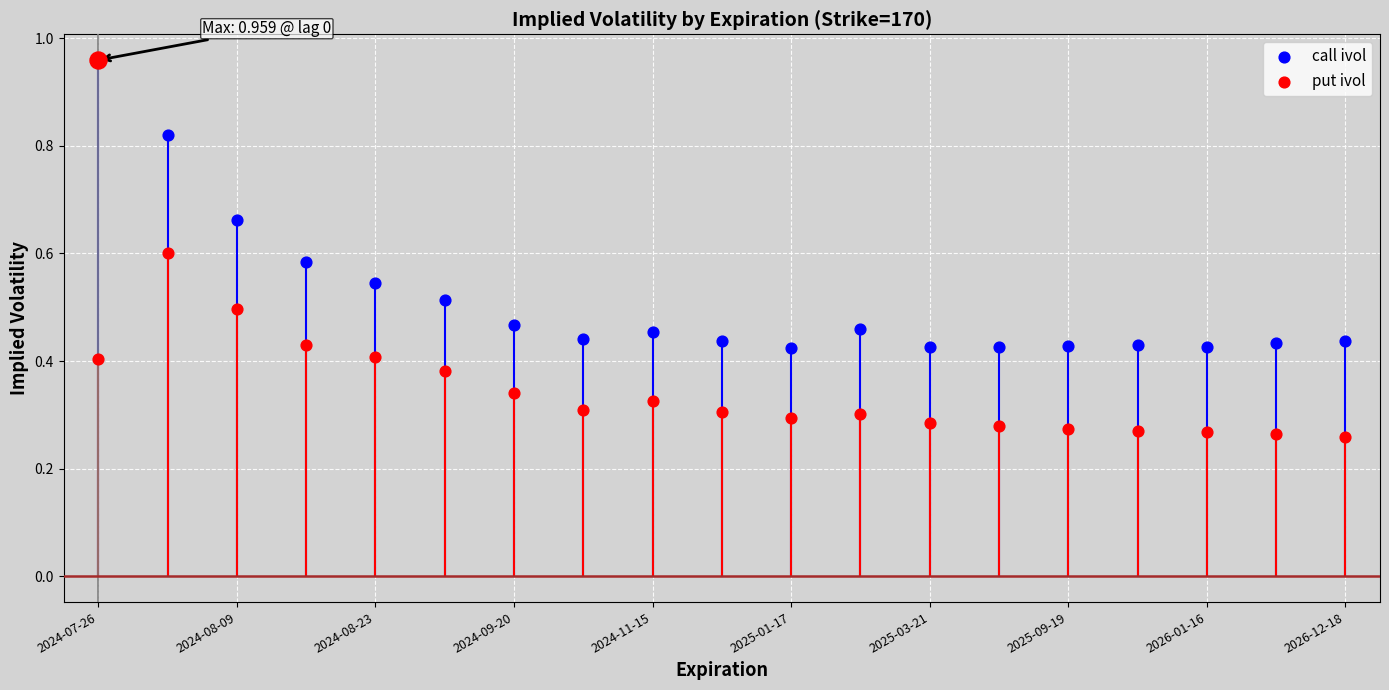

At how many categories does at least one series exceed 0?

19